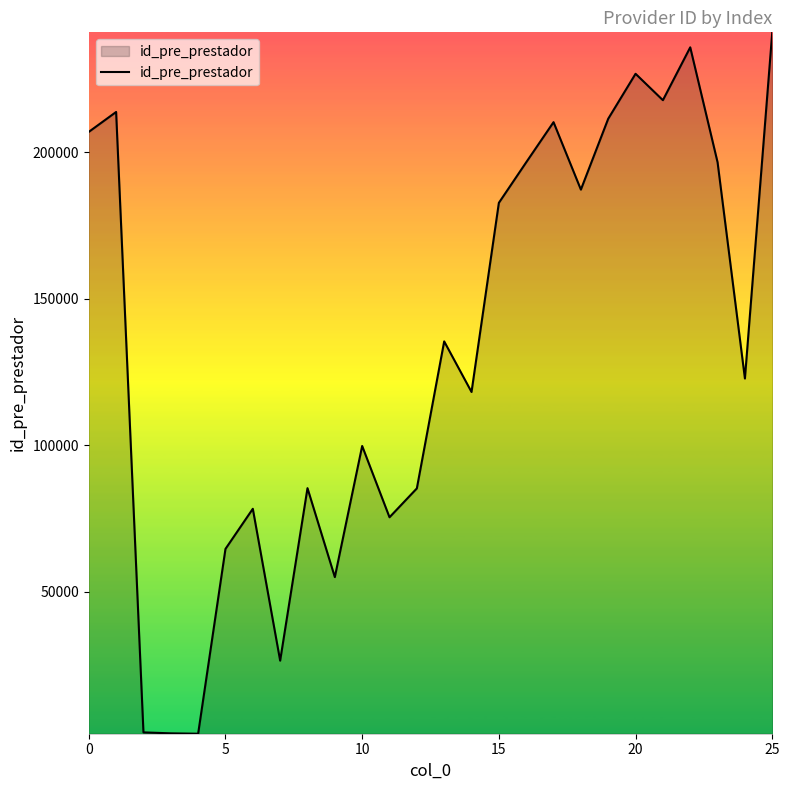

What is the greatest value displayed?

240895